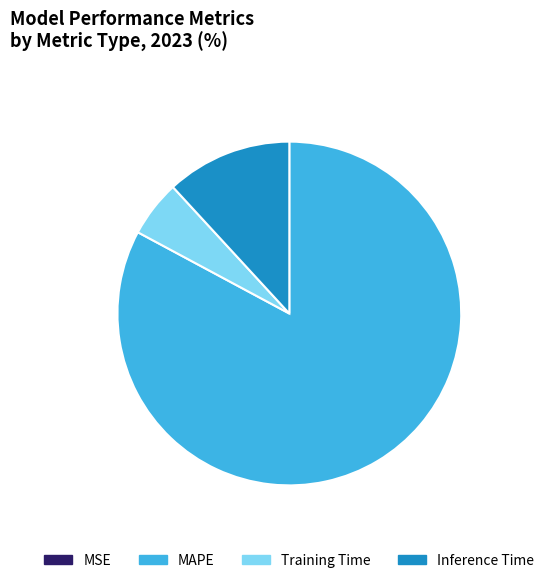

Combined, do MAPE and Training Time account for over 50%?

Yes